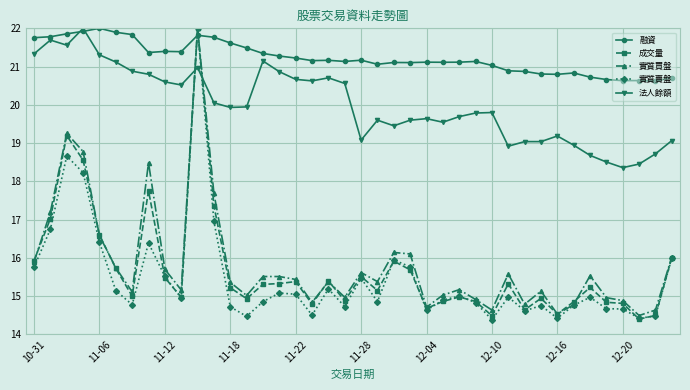

Which series ends up on top after the final intersection of 融資 and 實質買盤?

融資